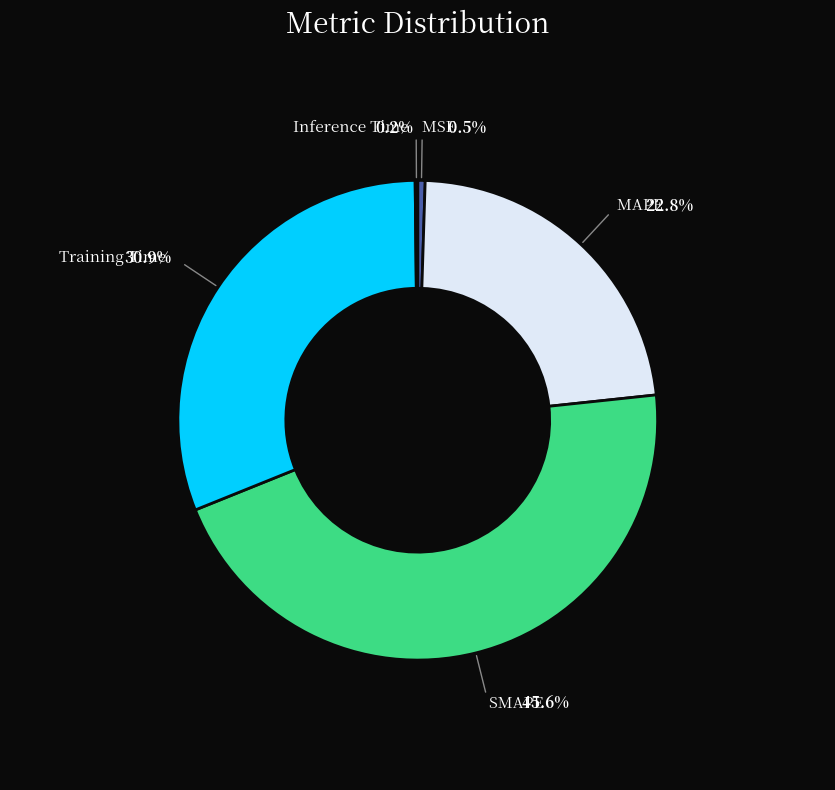

Count the number of slices in the pie.

5